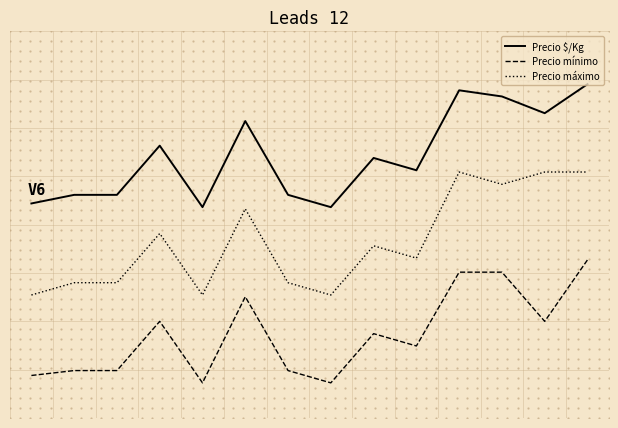

Reading left to right, list all the values displayed in this chart.

Precio $/Kg: 0=0.6	1=0.6	2=0.6	3=0.7	4=0.6	5=0.8	6=0.6	7=0.6	8=0.7	9=0.7	10=0.9	11=0.9	12=0.8	13=0.9
Precio mínimo: 0=0.1	1=0.1	2=0.1	3=0.2	4=0.1	5=0.3	6=0.1	7=0.1	8=0.2	9=0.2	10=0.4	11=0.4	12=0.2	13=0.4
Precio máximo: 0=0.3	1=0.3	2=0.3	3=0.5	4=0.3	5=0.5	6=0.3	7=0.3	8=0.4	9=0.4	10=0.6	11=0.6	12=0.6	13=0.6